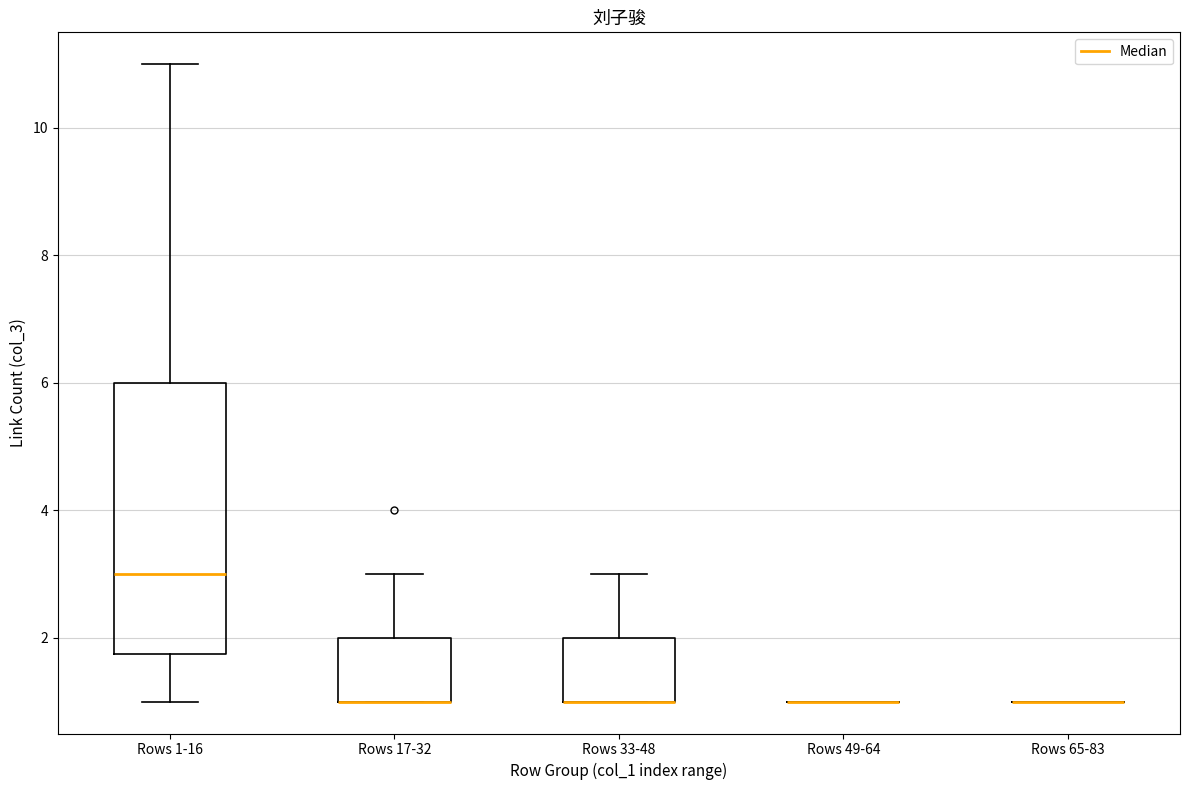

Reading left to right, read every box against the y-axis: the position of its median line, the range the box covers, and the ends of its whiskers. The values are not printed on the chart, so give them approximately, as read against the axis.

Rows 1-16: median 3.0, box 1.8 to 6.0, whiskers 1.0 to 11.0
Rows 17-32: median 1.0 (drawn on the box's lower edge), box 1.0 to 2.0, whiskers 1.0 to 3.0
Rows 33-48: median 1.0 (drawn on the box's lower edge), box 1.0 to 2.0, whiskers 1.0 to 3.0
Rows 49-64: box collapsed to a line at 1.0, whiskers 1.0 to 1.0
Rows 65-83: box collapsed to a line at 1.0, whiskers 1.0 to 1.0